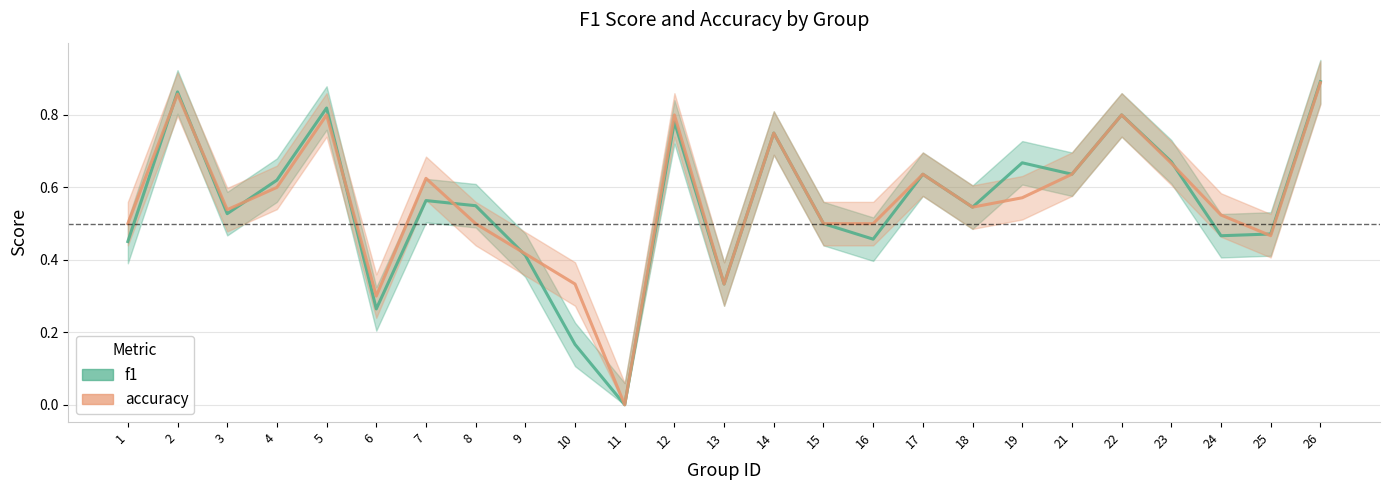

How many times do f1 and accuracy cross each other?

8